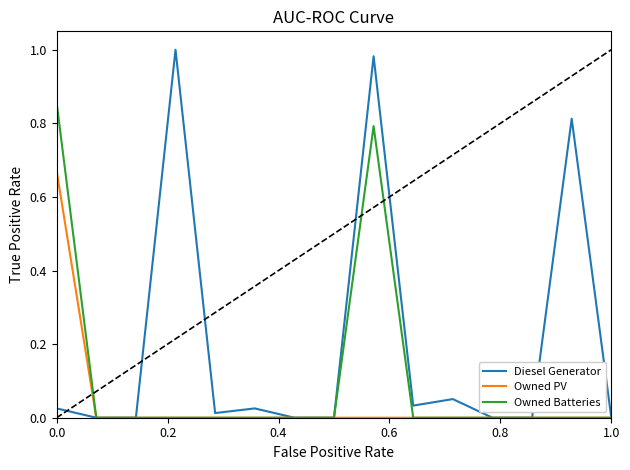

List the series in order of their peak value, highest first.

Diesel Generator, Owned Batteries, Owned PV